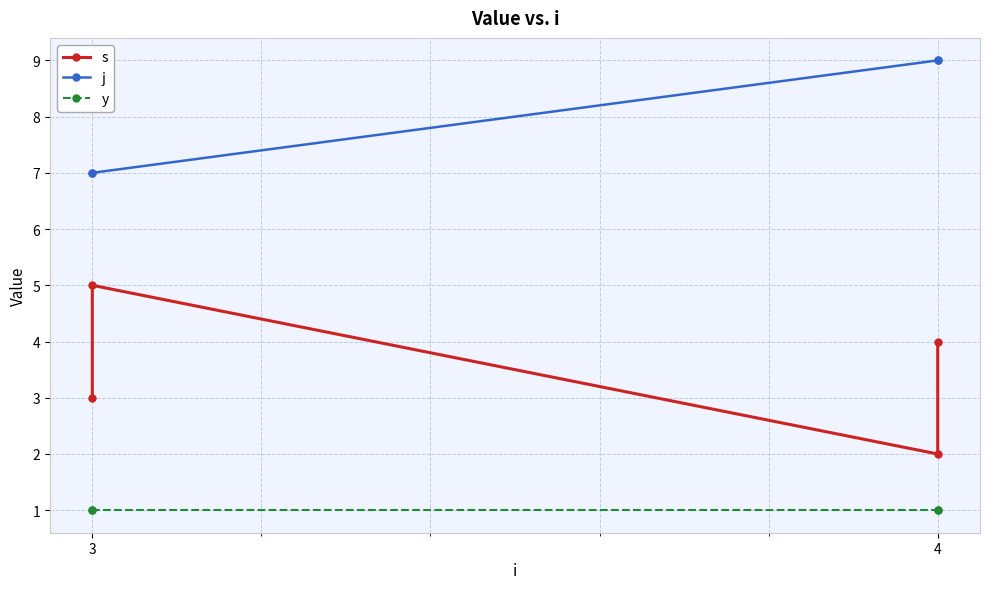

What is the value of the j point at the 4th from the left?

9